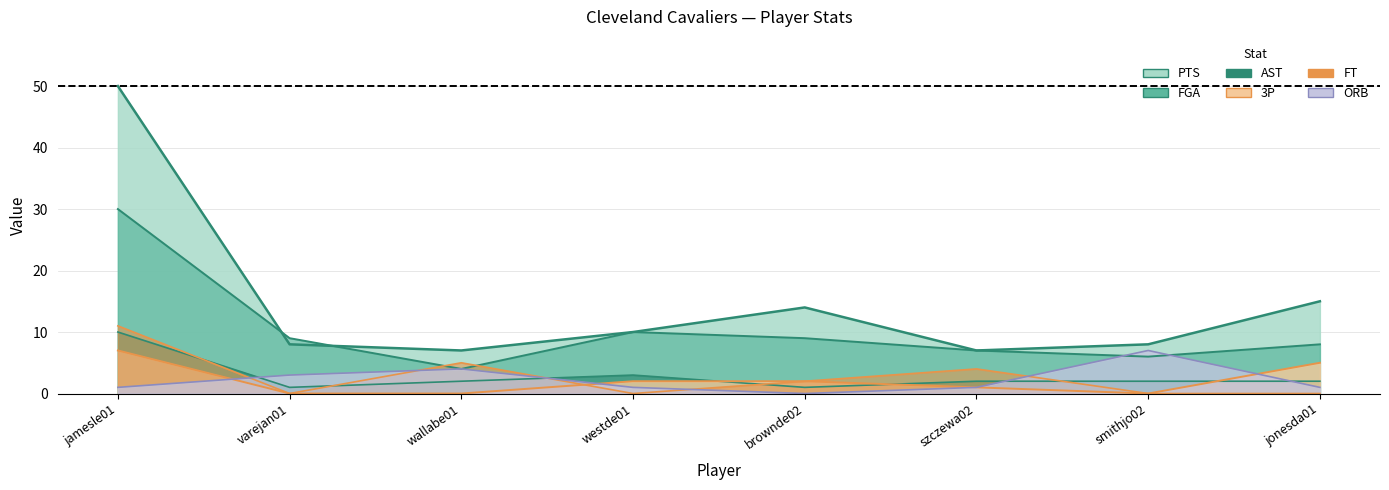

The PTS series shows 7 at wallabe01. True or false?

True